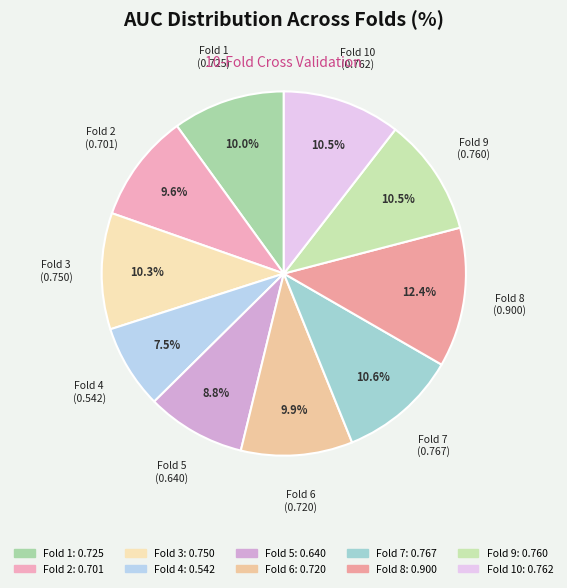

Count the number of slices in the pie.

10